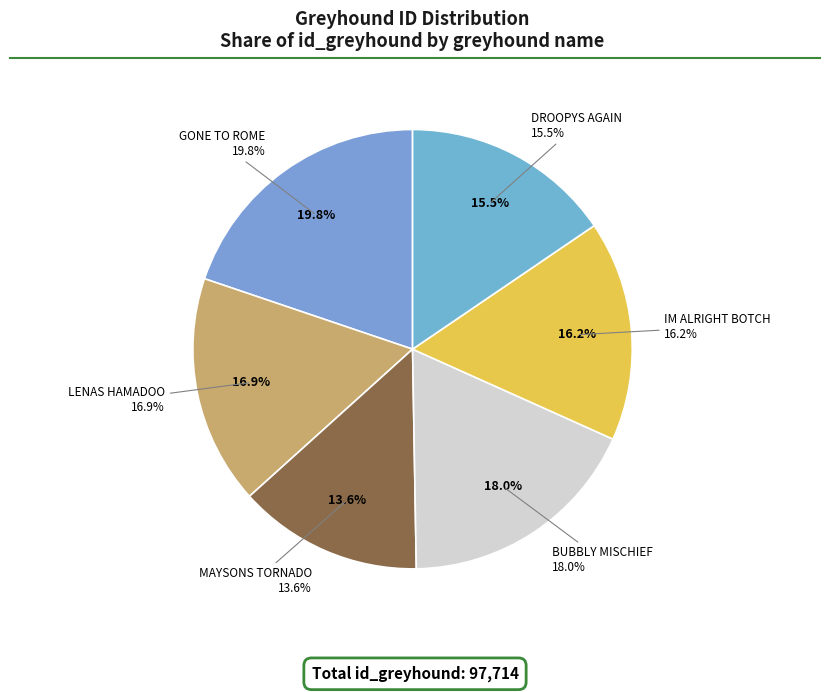

Rank the categories by value from lowest to highest.

MAYSONS TORNADO, DROOPYS AGAIN, IM ALRIGHT BOTCH, LENAS HAMADOO, BUBBLY MISCHIEF, GONE TO ROME